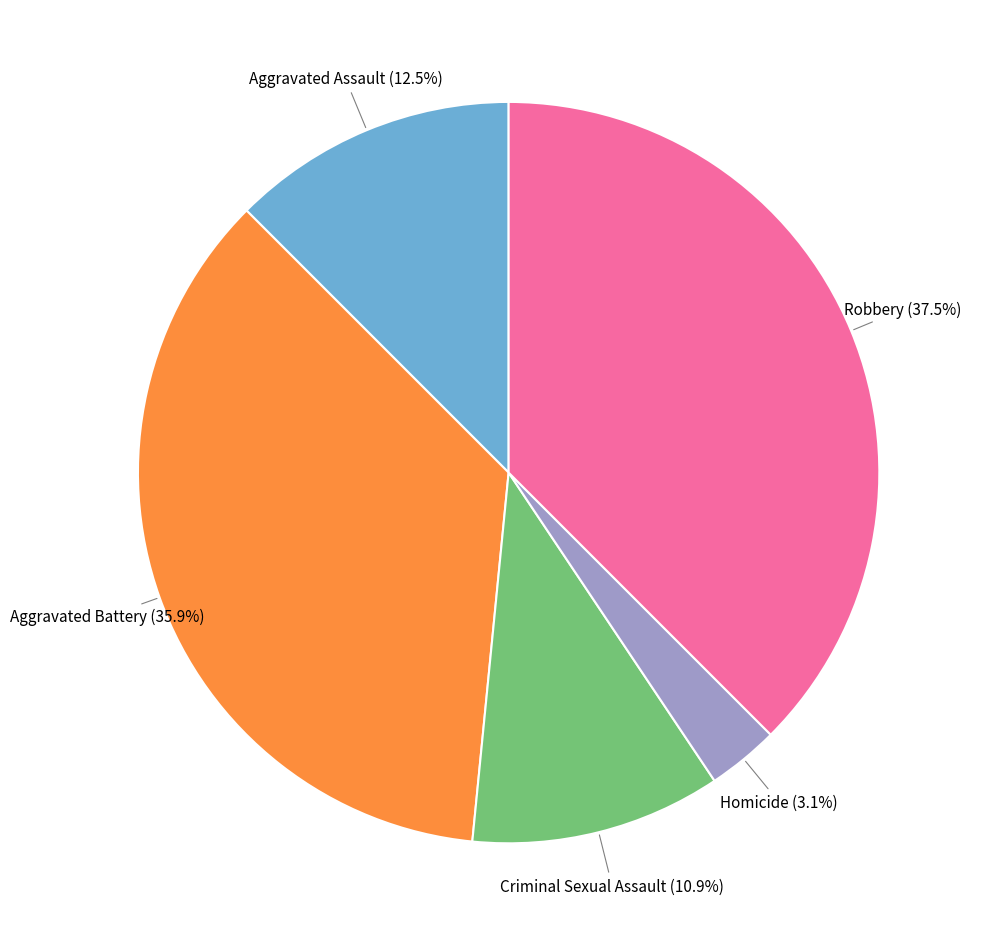

Is there any slice that represents more than half of the pie?

No